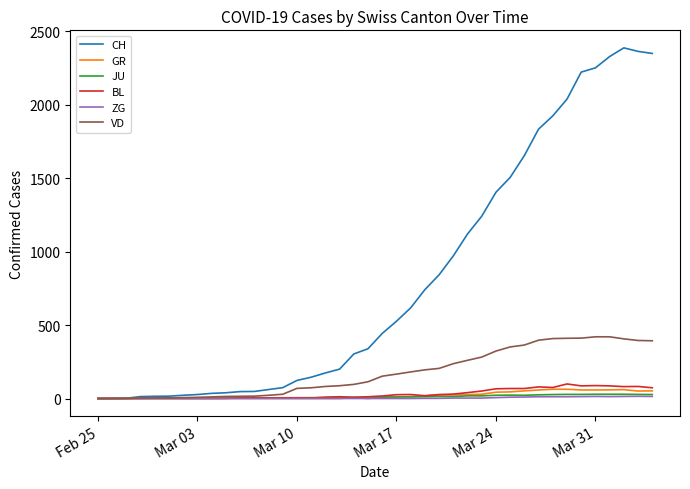

Which series has the largest total across all categories?

CH